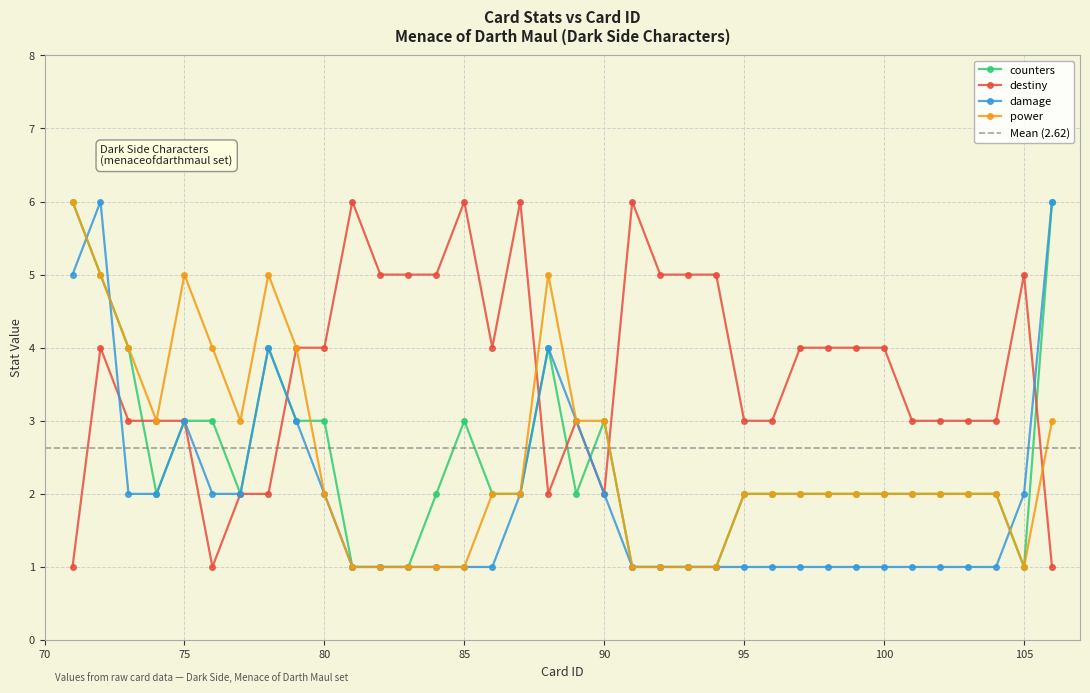

The value of destiny at 71 is 1. True or false?

True